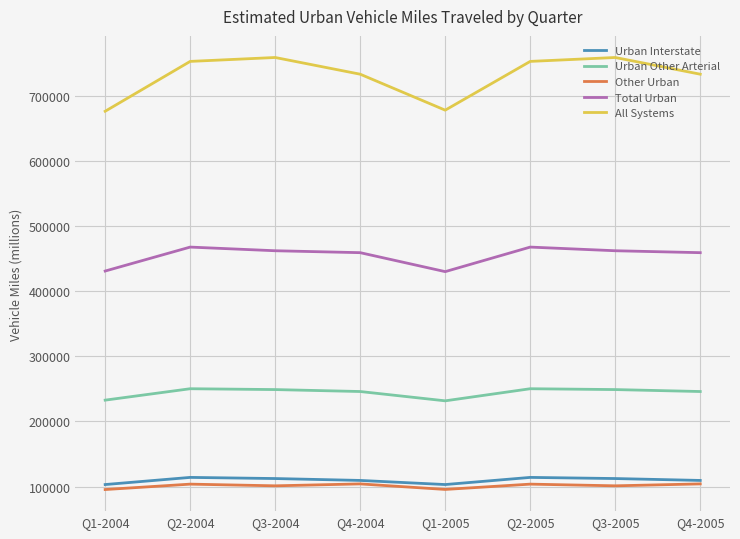

How many series are shown in this chart?

5